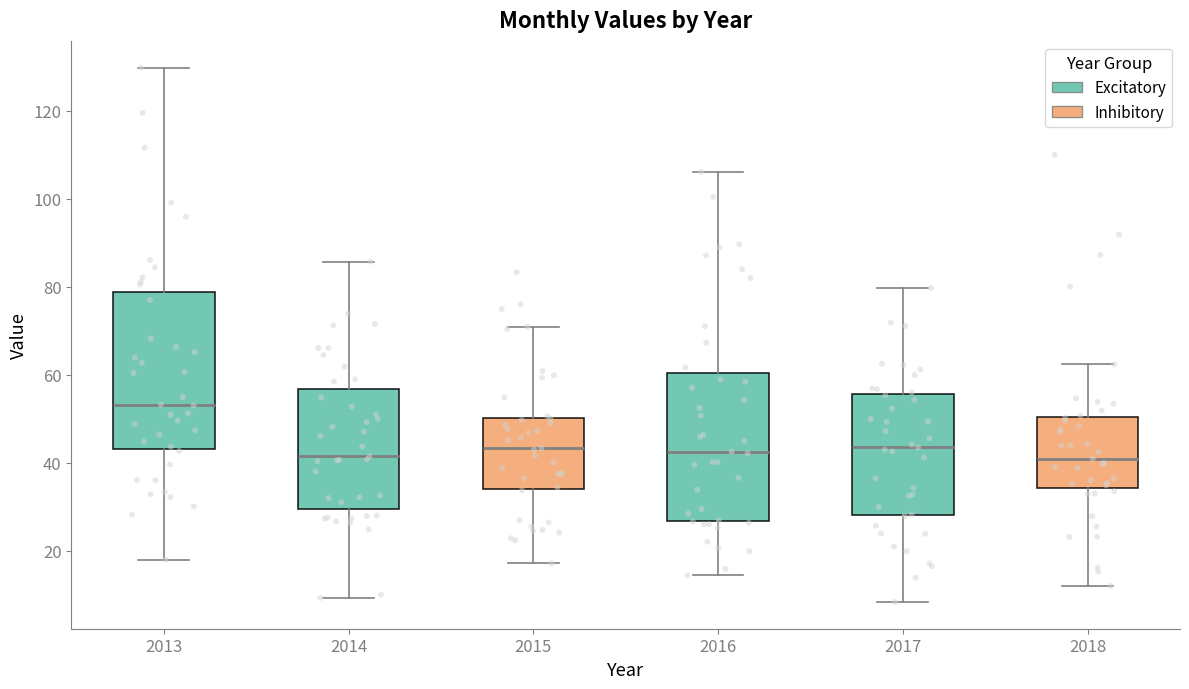

Where does the median line of the box at x = 2015 sit on the y-axis? The values are not printed on the chart, so give them approximately, as read against the axis.

44